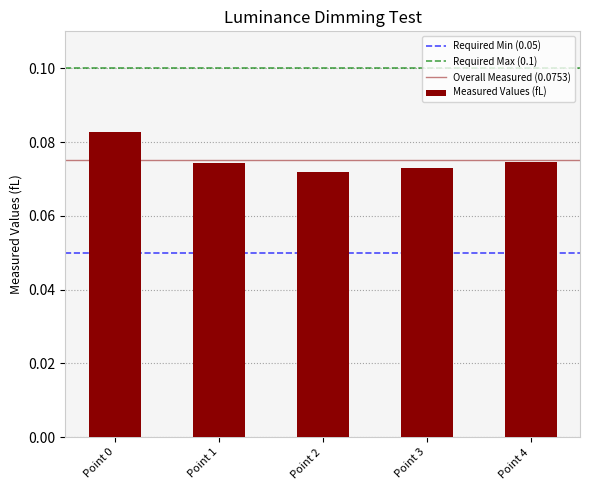

The value at Point 2 is 0.0. True or false?

False